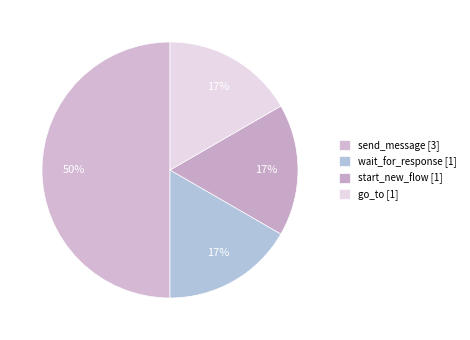

How many segments does this pie chart have?

4